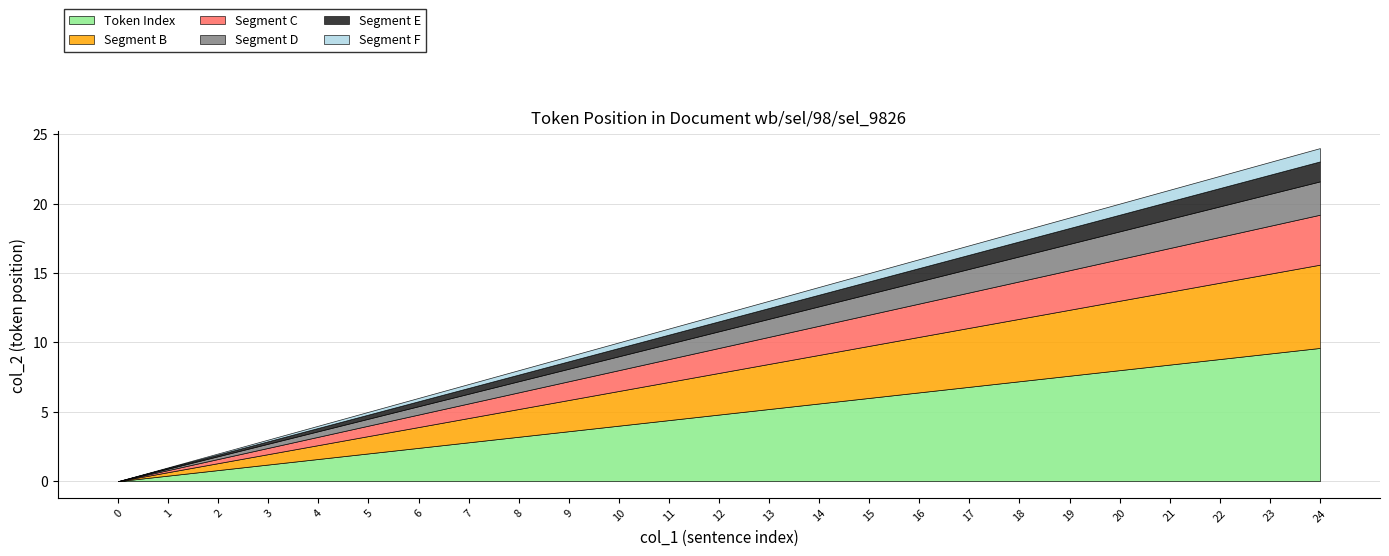

What is the sum of the values at 19 and 12?

31